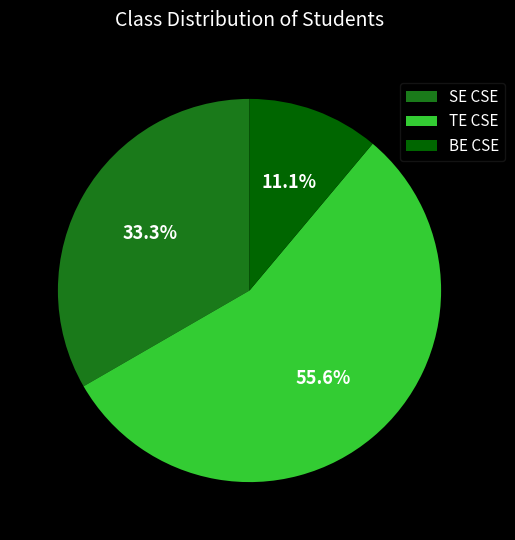

Does TE CSE account for over 50% of the chart?

Yes